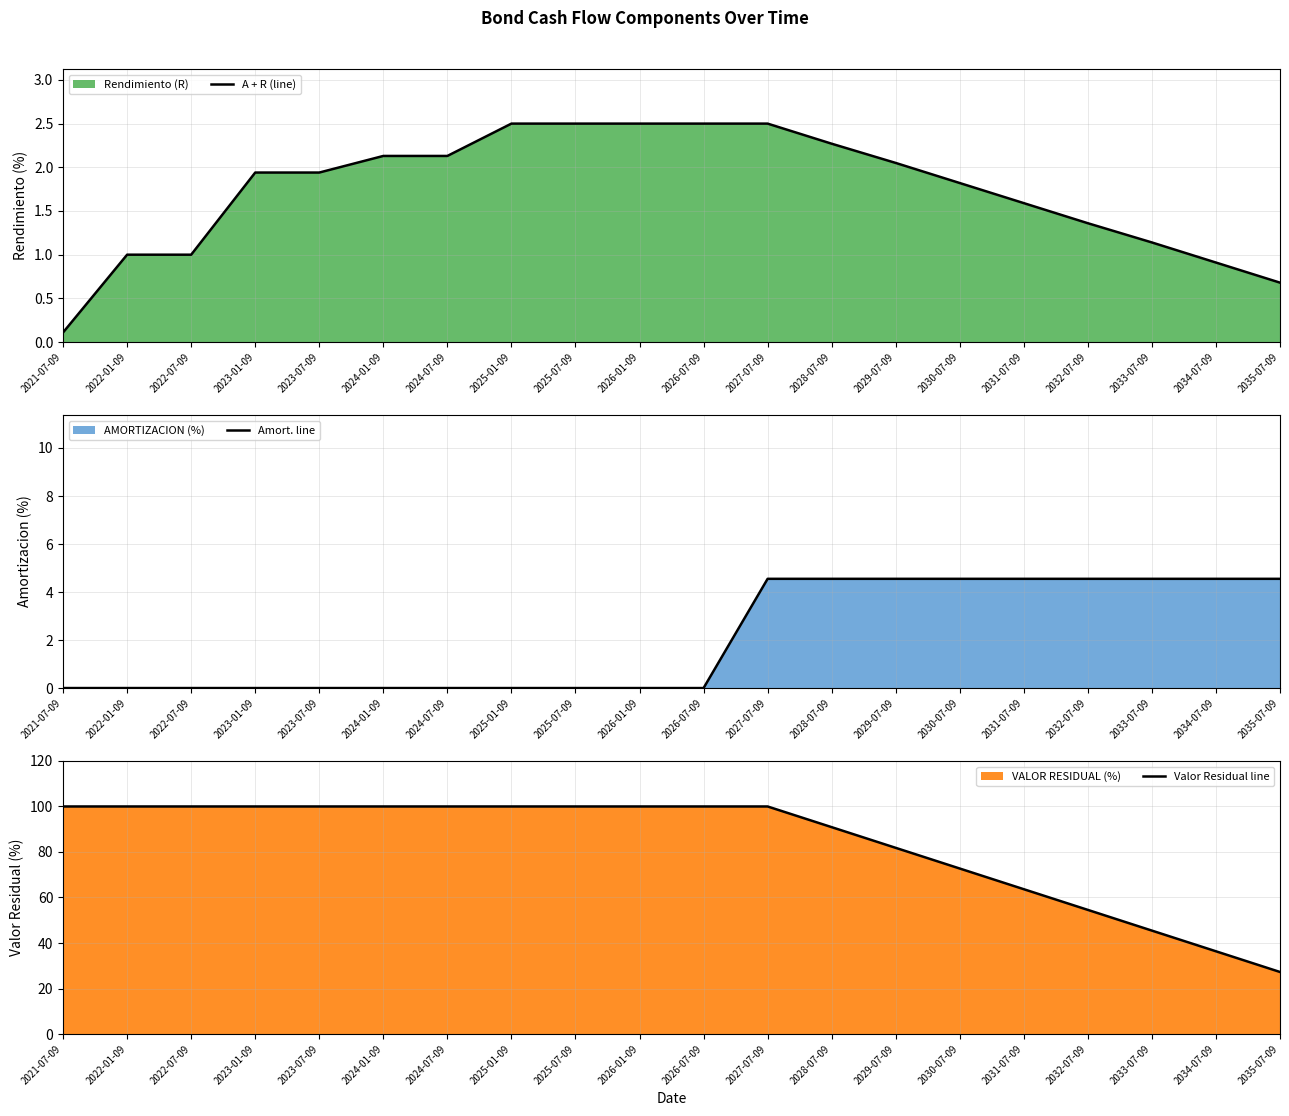

True or false: Amort. line has a value of 6.5 at 2035-07-09.

False